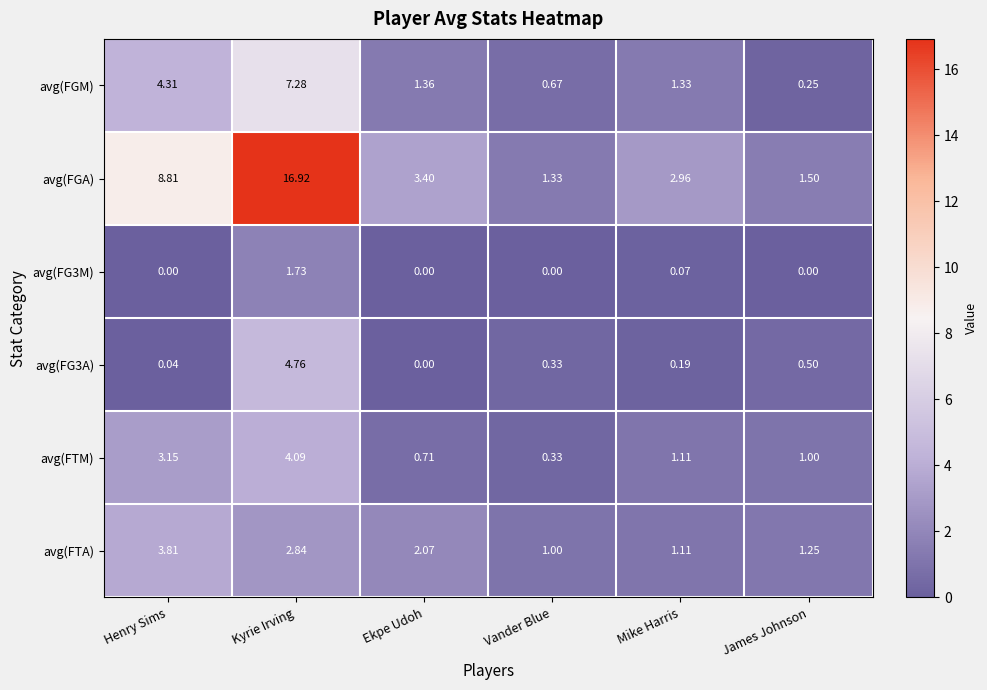

At which label is avg(FTA) closest to 2?

Ekpe Udoh